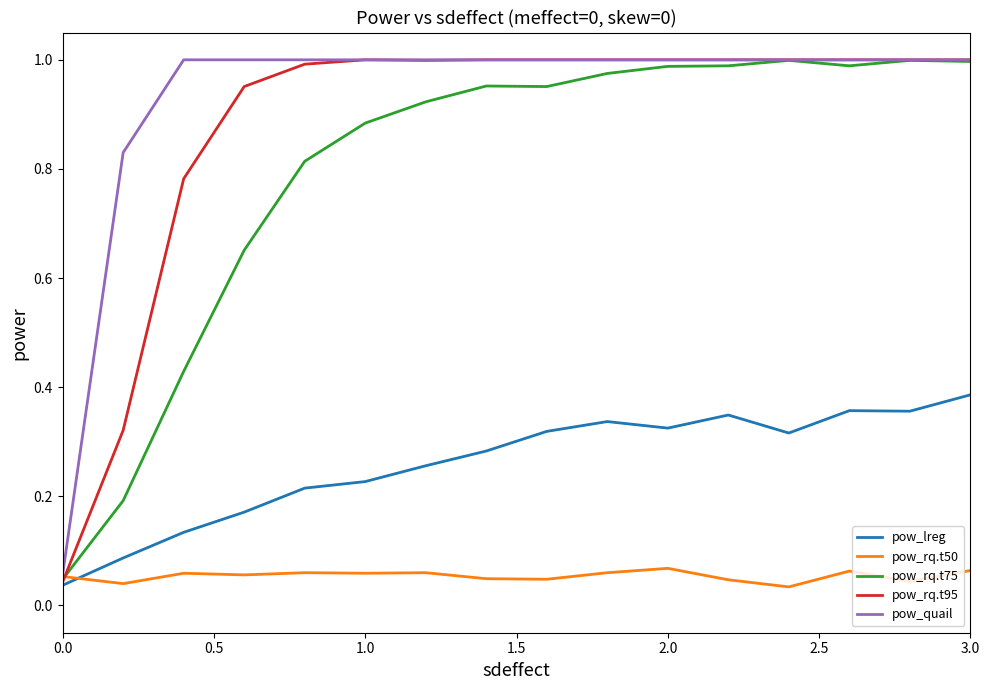

Which series has the largest total across all categories?

pow_quail